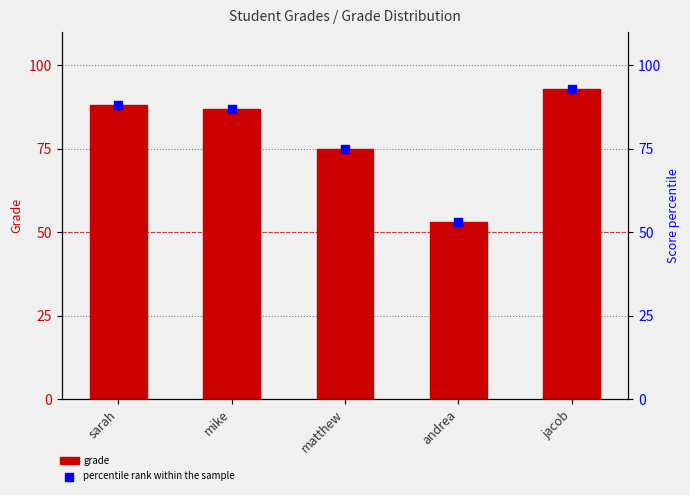

Is the value of percentile rank within the sample at mike greater than the value of grade at jacob?

No